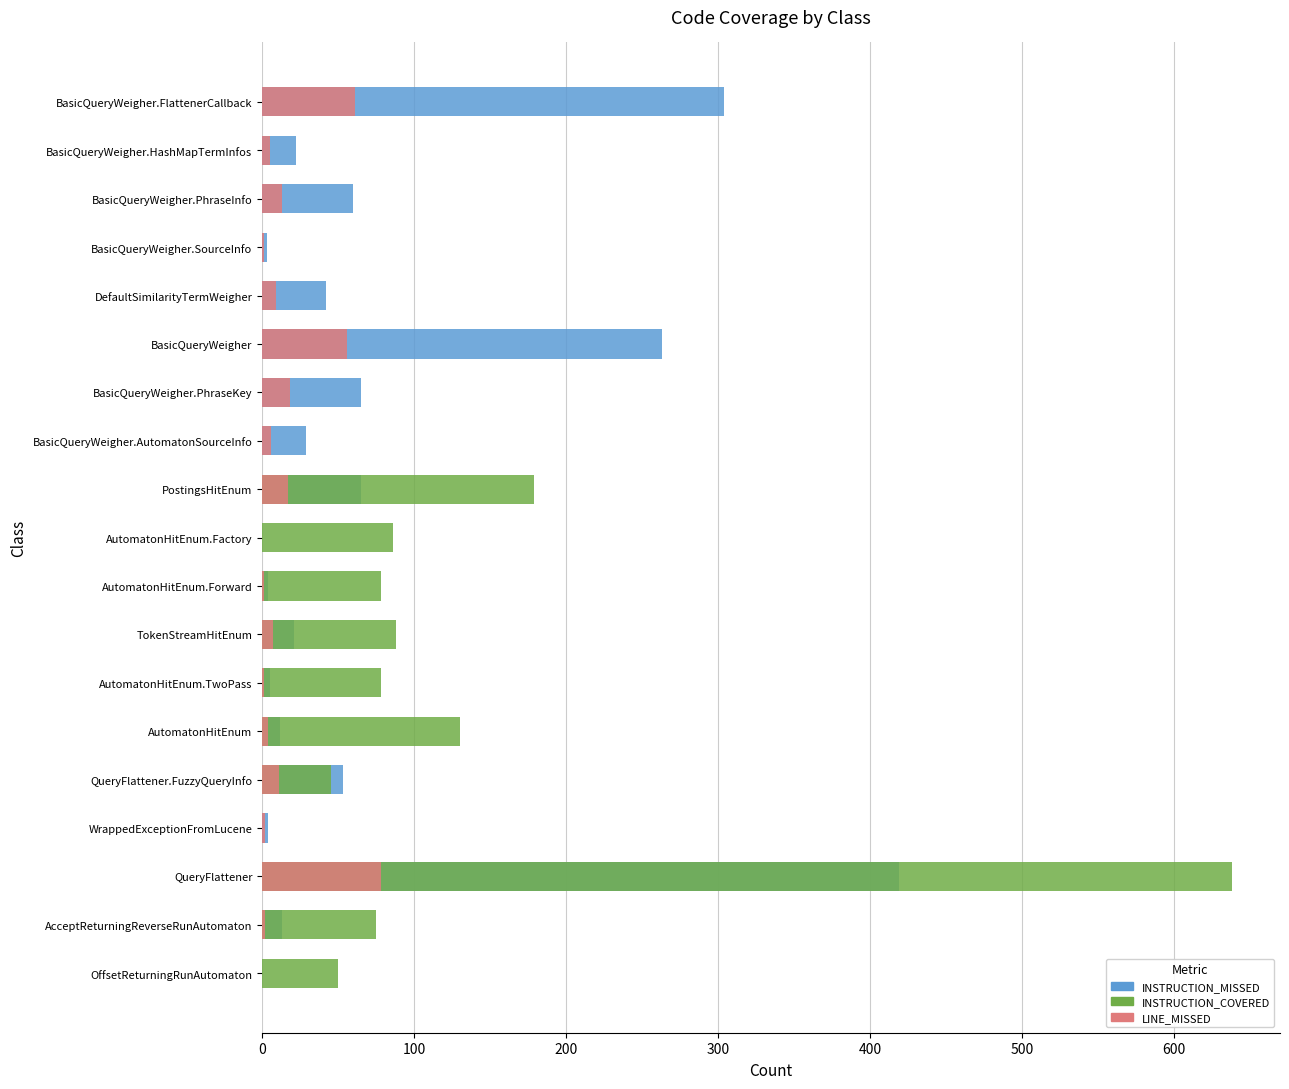

Between AcceptReturningReverseRunAutomaton and OffsetReturningRunAutomaton, which series saw the biggest shift?

INSTRUCTION_COVERED